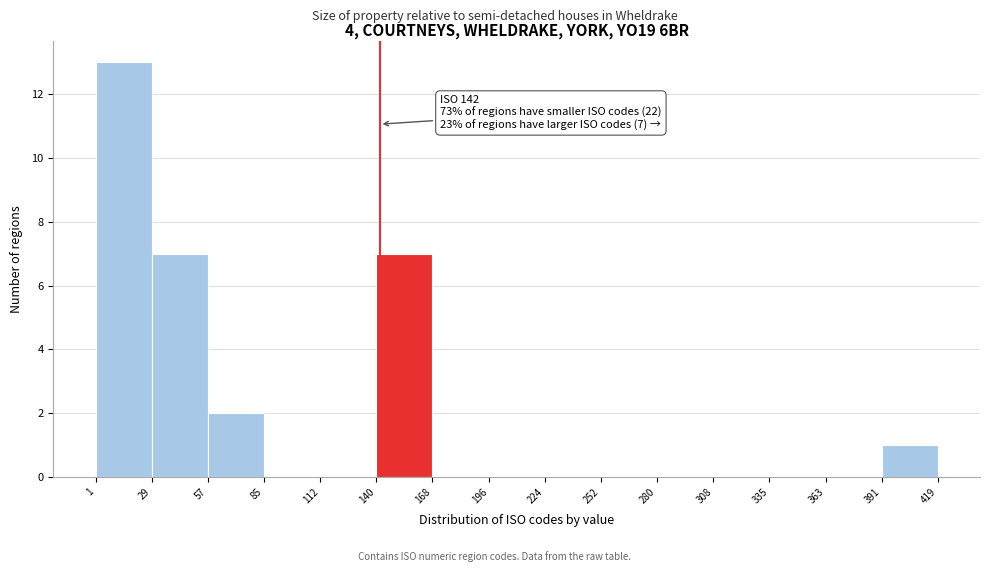

Over which range of the x-axis is the bar tallest?

1 to 29